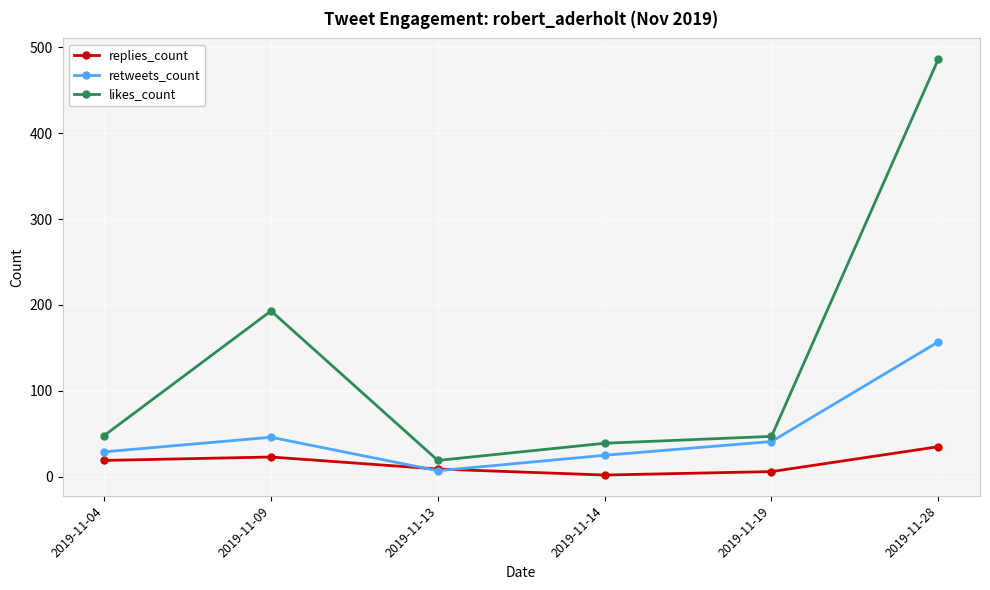

What value does the retweets_count series have at 2019-11-04, to the nearest 5?

30